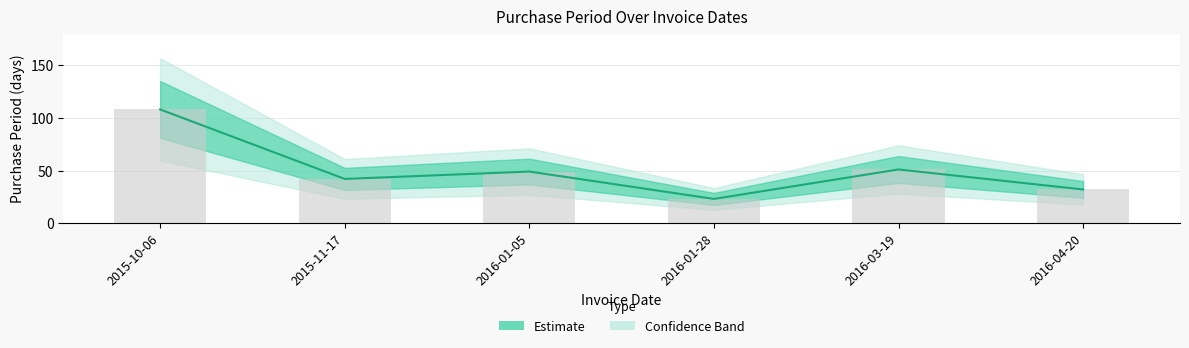

What is the label of the 4th bar from the left?

2016-01-28